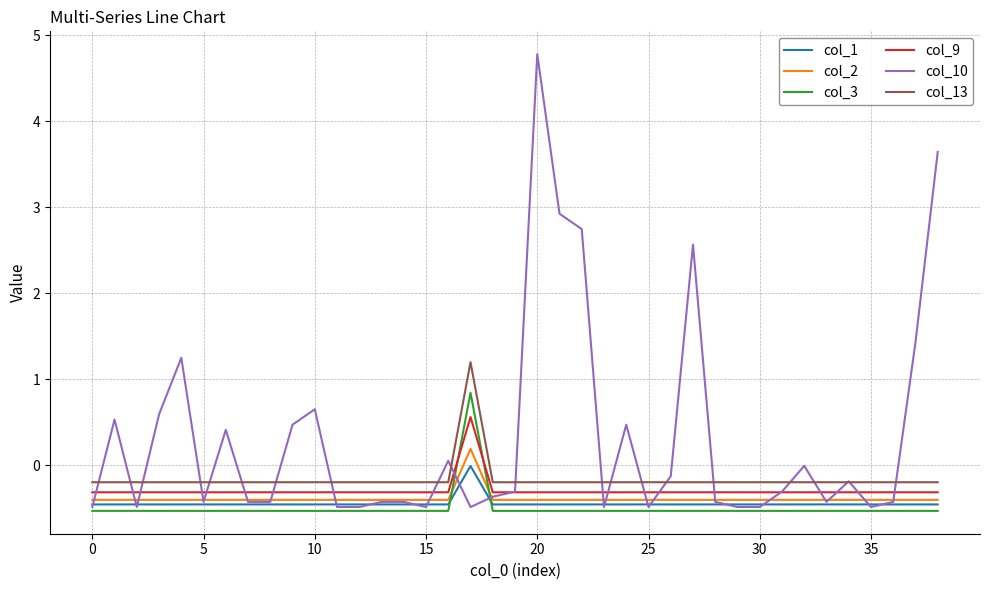

Which series has the largest range (max minus min)?

col_10